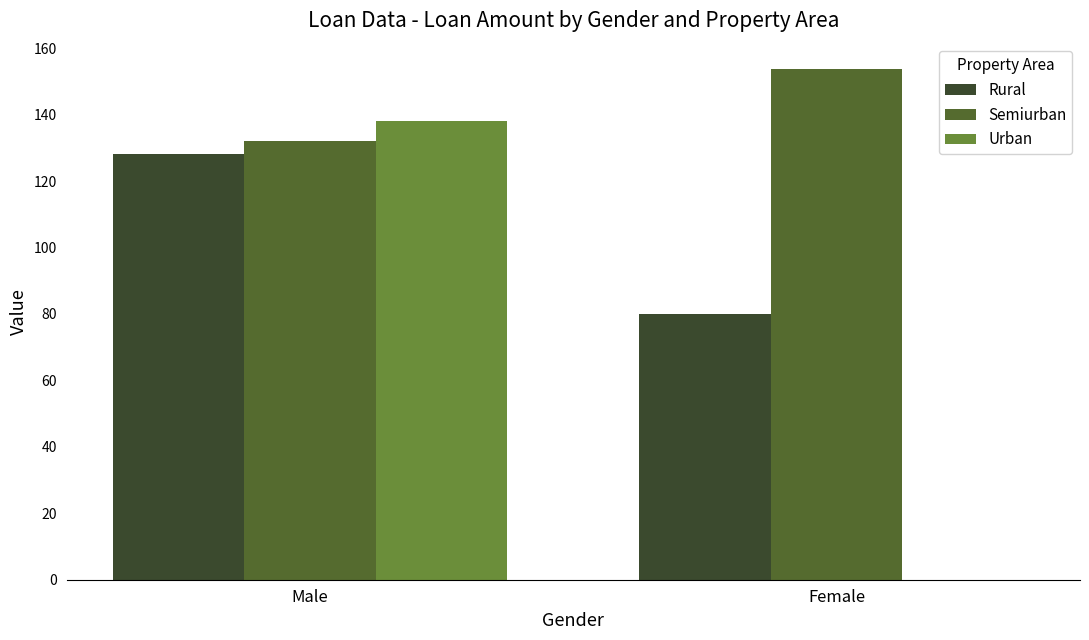

Which series changed the most between Male and Female?

Urban